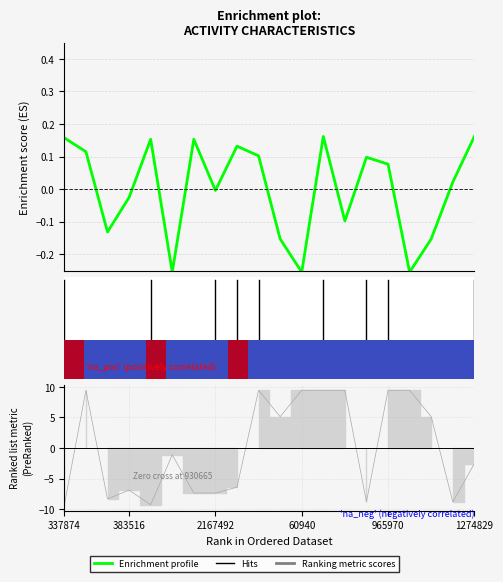

At which category does the chart reach its peak across all series?

383516